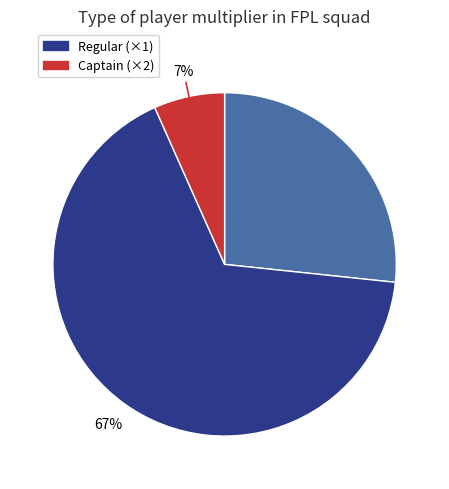

How many slices are in this pie chart?

3